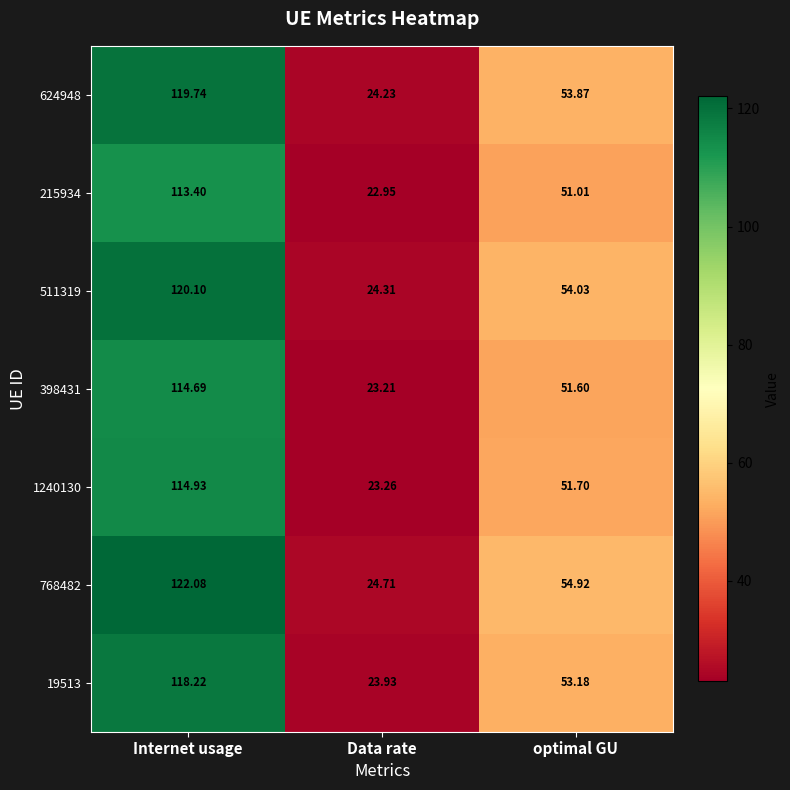

Rank the categories by 1240130 value from highest to lowest.

Internet usage, optimal GU, Data rate